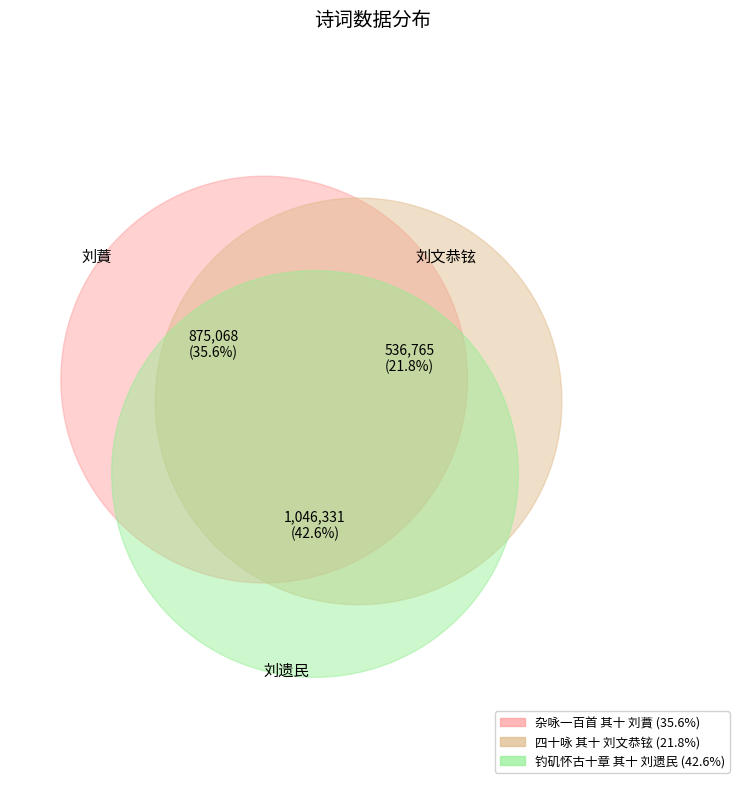

How many slices are in this pie chart?

3